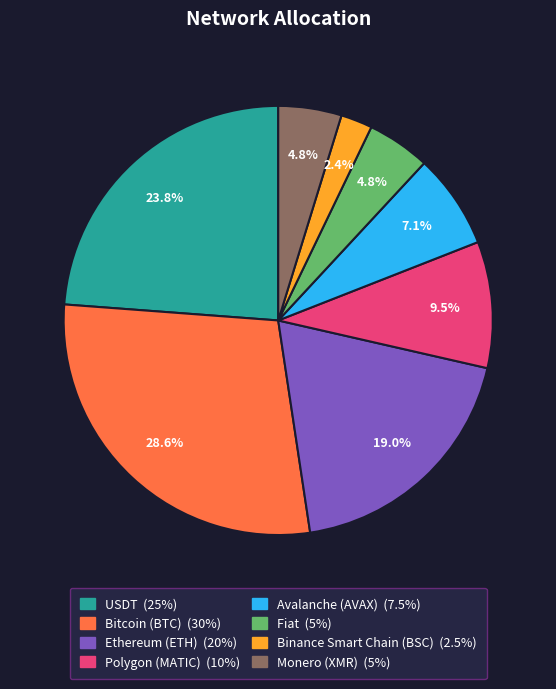

Is there any slice that represents more than half of the pie?

No